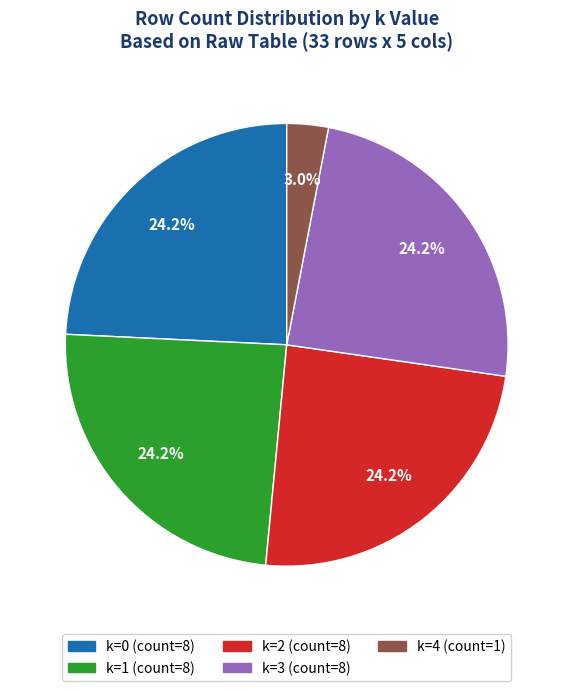

The k=0 slice represents 31% of the pie. True or false?

False